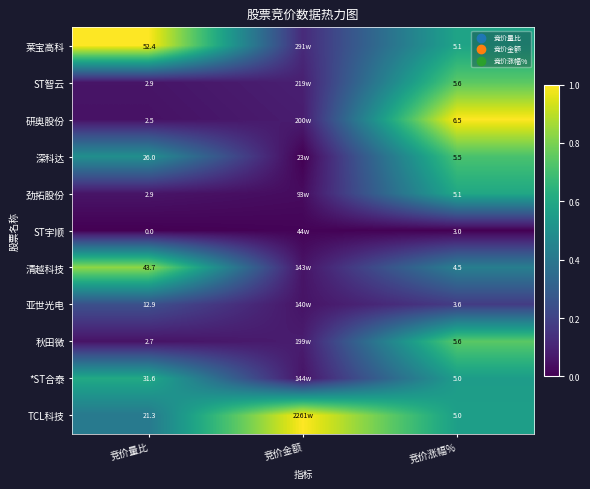

Is the value of *ST合泰 at 竞价涨幅% greater than the value of 秋田微 at 竞价涨幅%?

No